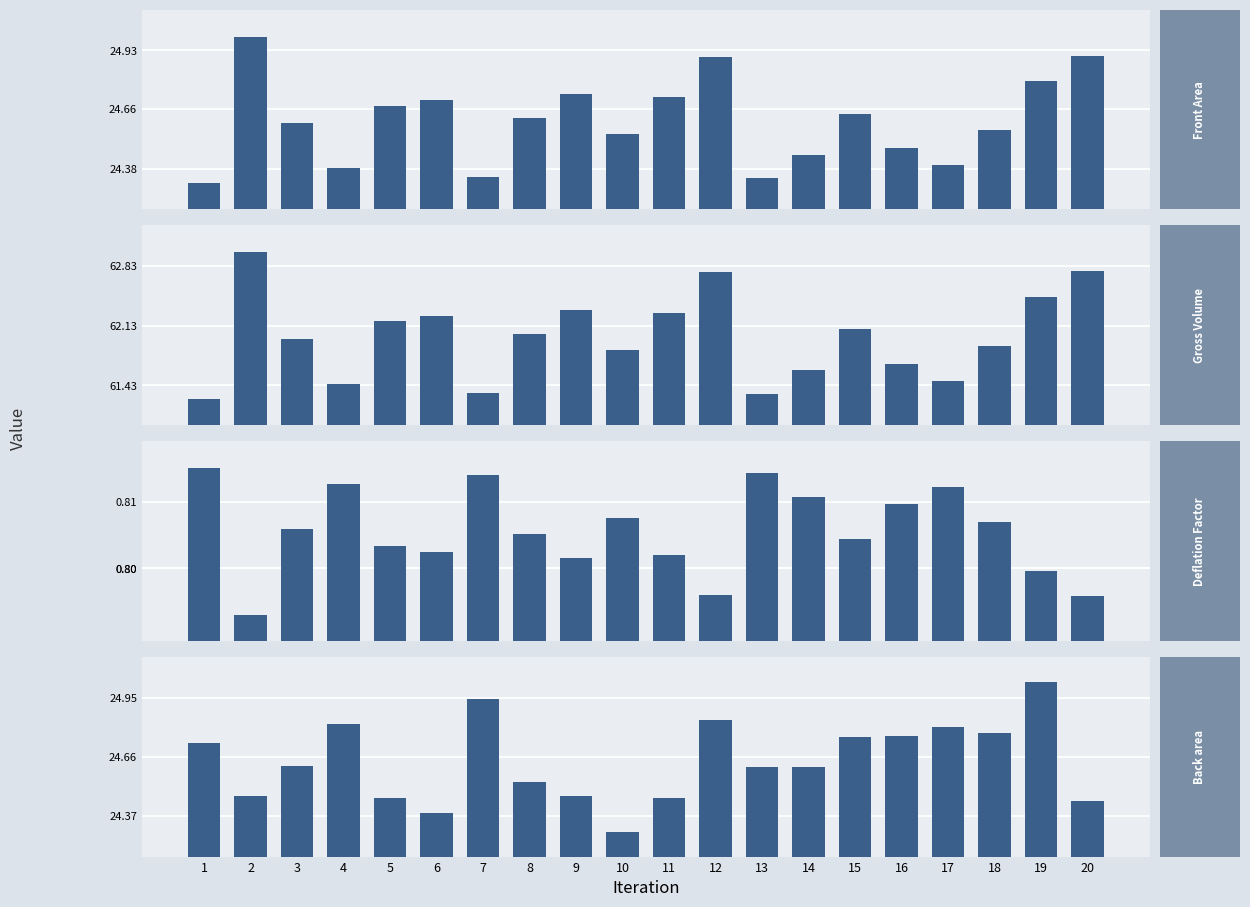

What is the difference between the highest and lowest values at 12?

62.0